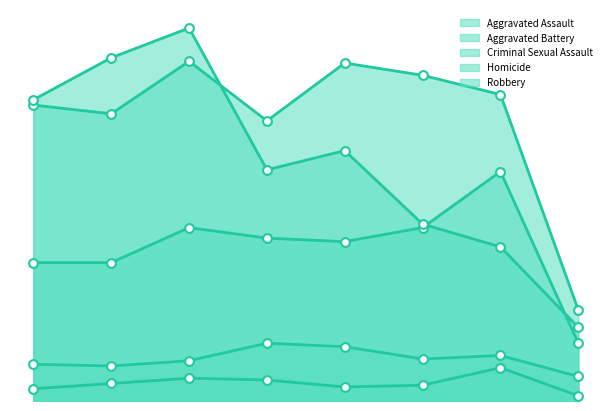

Which series has the largest Y range (max minus min)?

Robbery